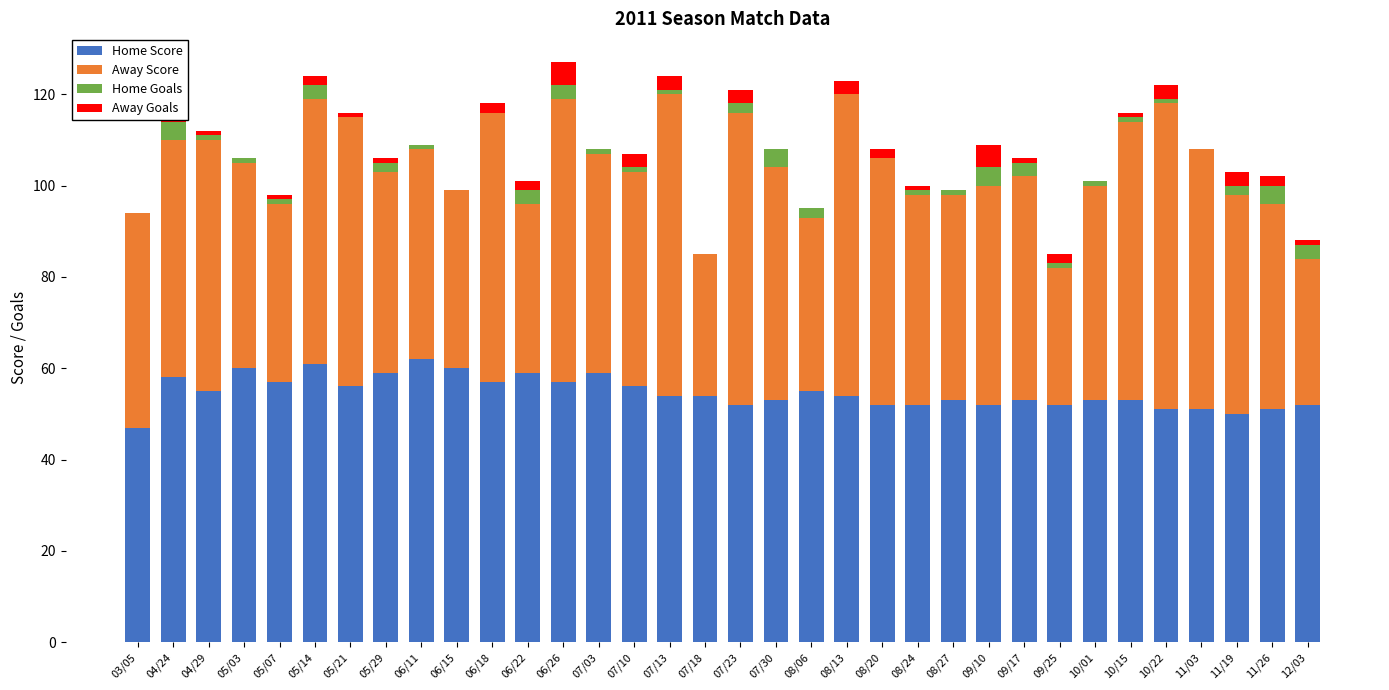

What is the total value across all series at 08/13?

123